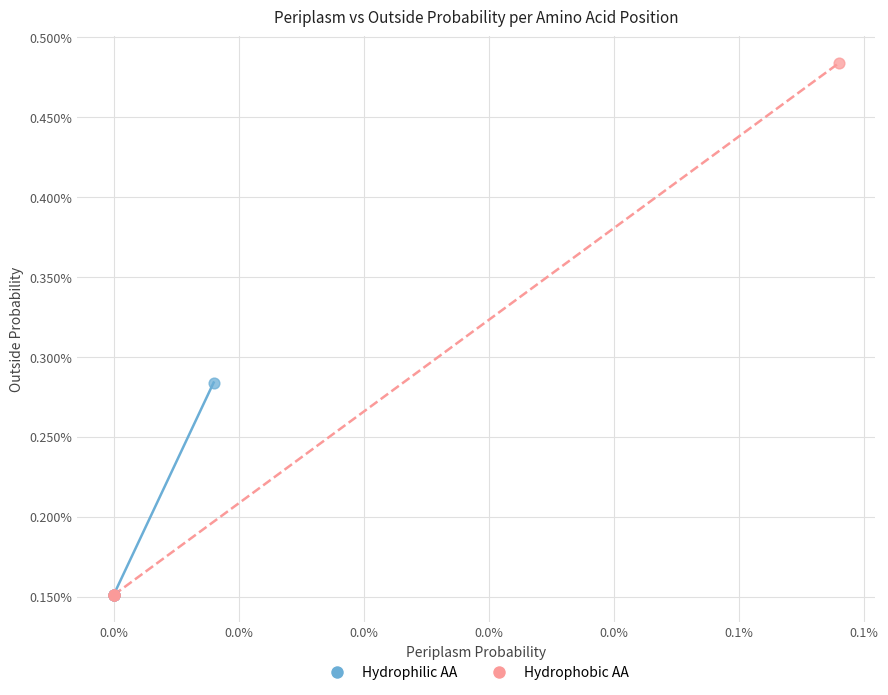

Which series reaches the maximum Y coordinate?

Hydrophobic AA